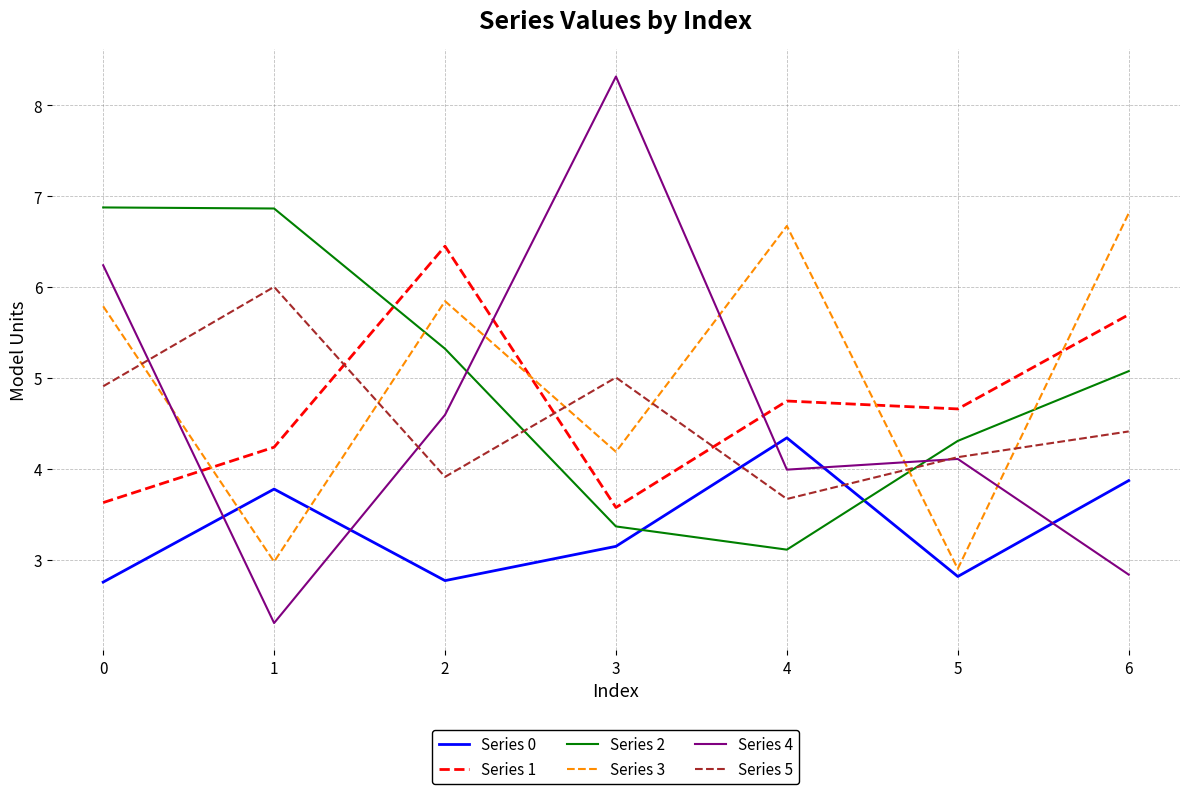

Reading left to right, transcribe all the data shown in this chart.

Series 0: 0=2.8	1=3.8	2=2.8	3=3.2	4=4.3	5=2.8	6=3.9
Series 1: 0=3.6	1=4.2	2=6.5	3=3.6	4=4.8	5=4.7	6=5.7
Series 2: 0=6.9	1=6.9	2=5.3	3=3.4	4=3.1	5=4.3	6=5.1
Series 3: 0=5.8	1=3.0	2=5.8	3=4.2	4=6.7	5=2.9	6=6.8
Series 4: 0=6.2	1=2.3	2=4.6	3=8.3	4=4.0	5=4.1	6=2.8
Series 5: 0=4.9	1=6.0	2=3.9	3=5.0	4=3.7	5=4.1	6=4.4